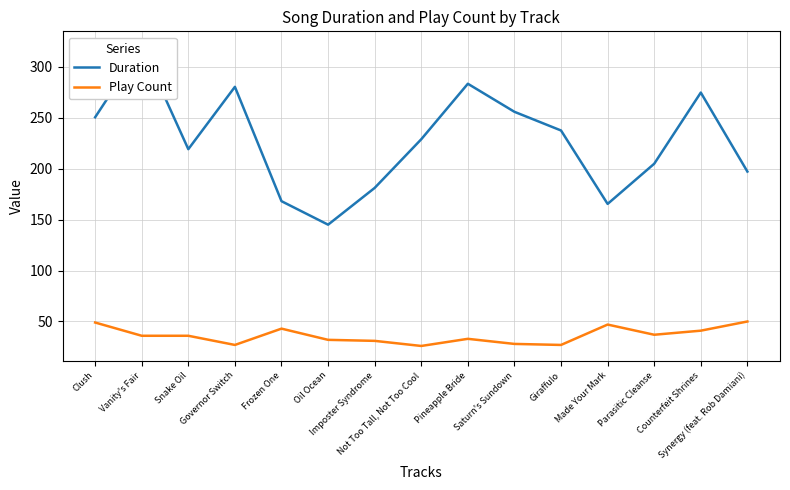

True or false: Duration and Play Count intersect in this chart.

False